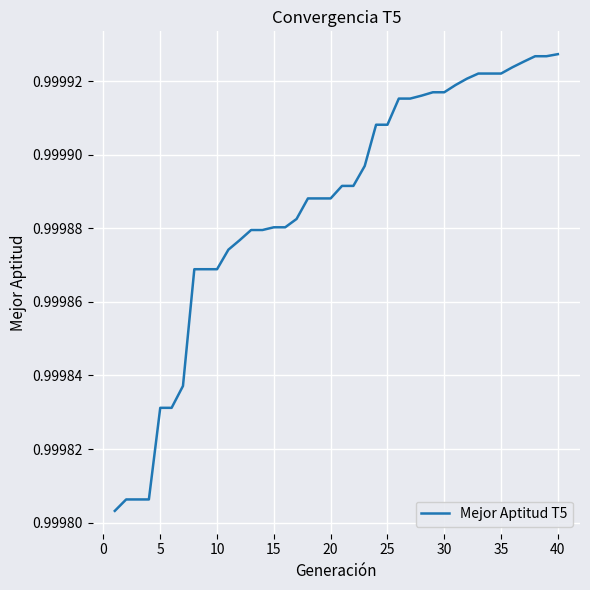

How many lines are shown in the chart?

1